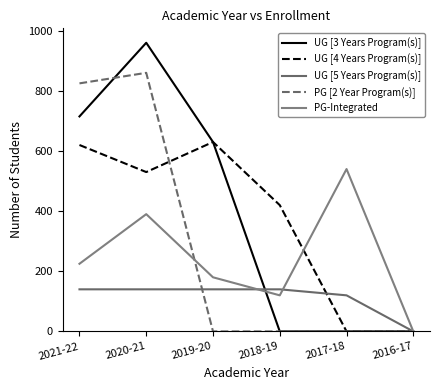

True or false: UG [5 Years Program(s)] and UG [3 Years Program(s)] intersect in this chart.

True